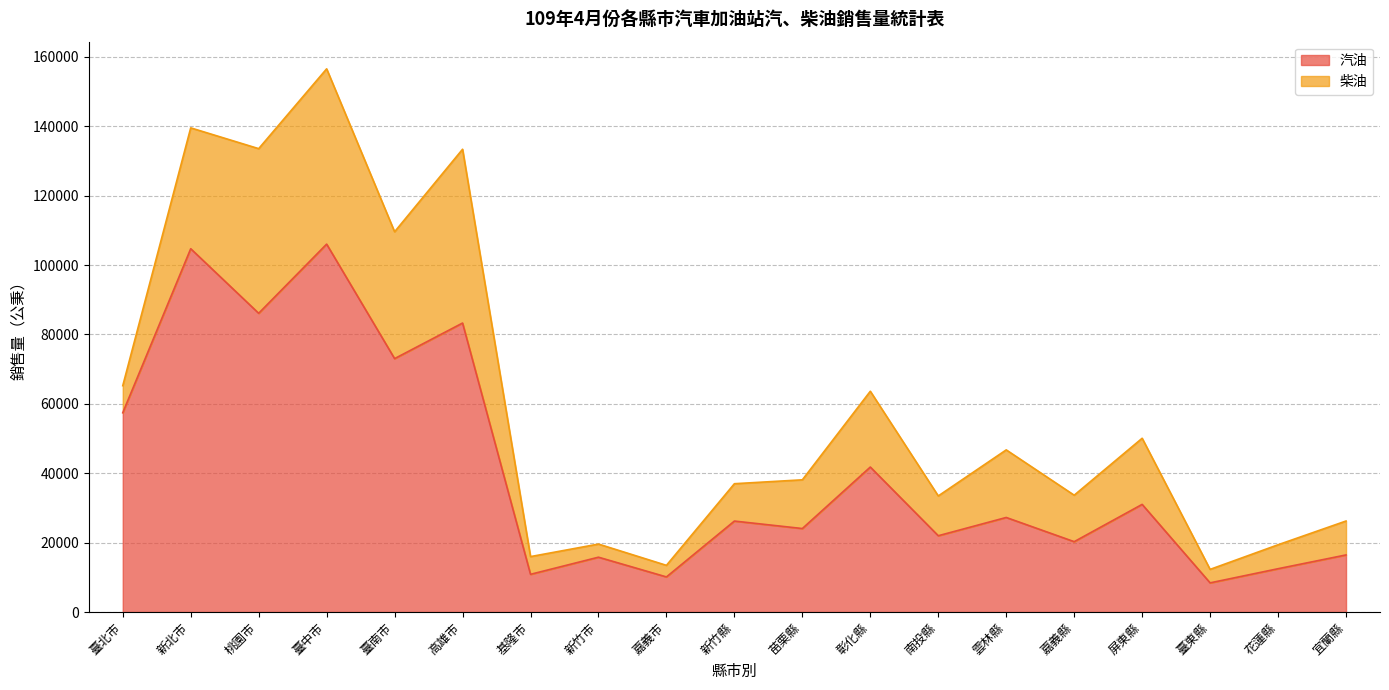

Rank the categories by value from lowest to highest.

臺東縣, 嘉義市, 基隆市, 花蓮縣, 新竹市, 宜蘭縣, 嘉義縣, 南投縣, 苗栗縣, 新竹縣, 雲林縣, 屏東縣, 彰化縣, 臺北市, 臺南市, 高雄市, 桃園市, 新北市, 臺中市